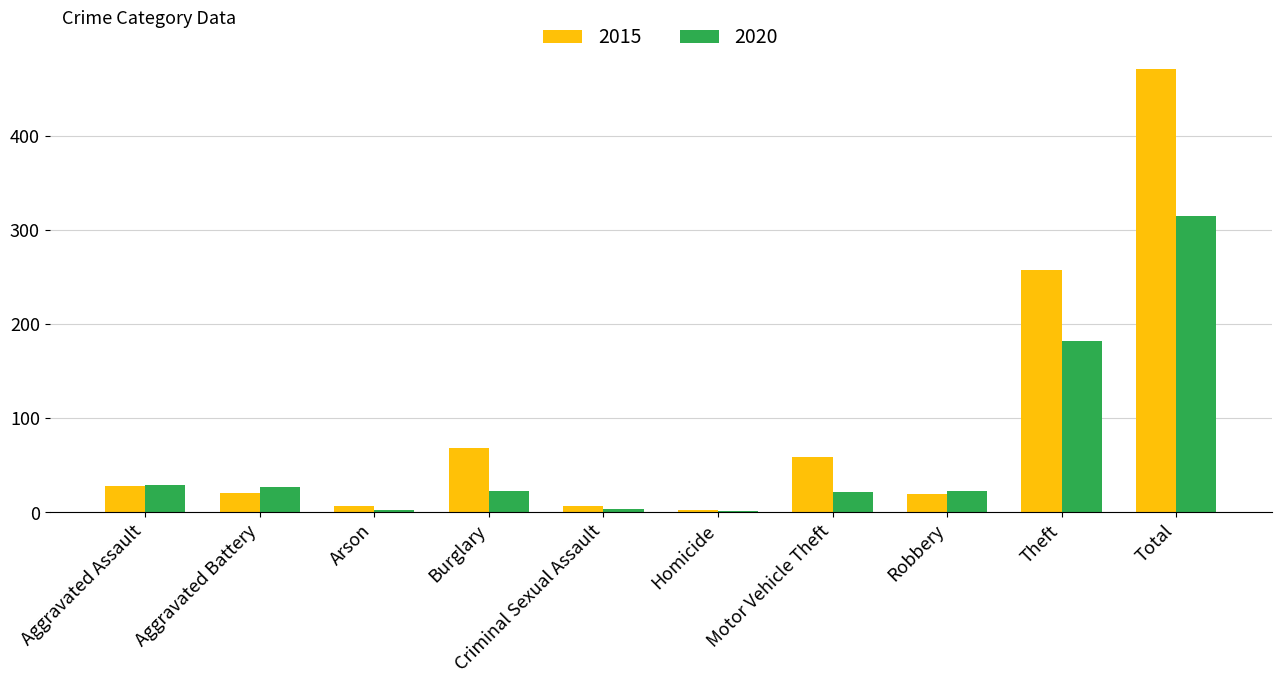

Which series has the largest total across all categories?

2015